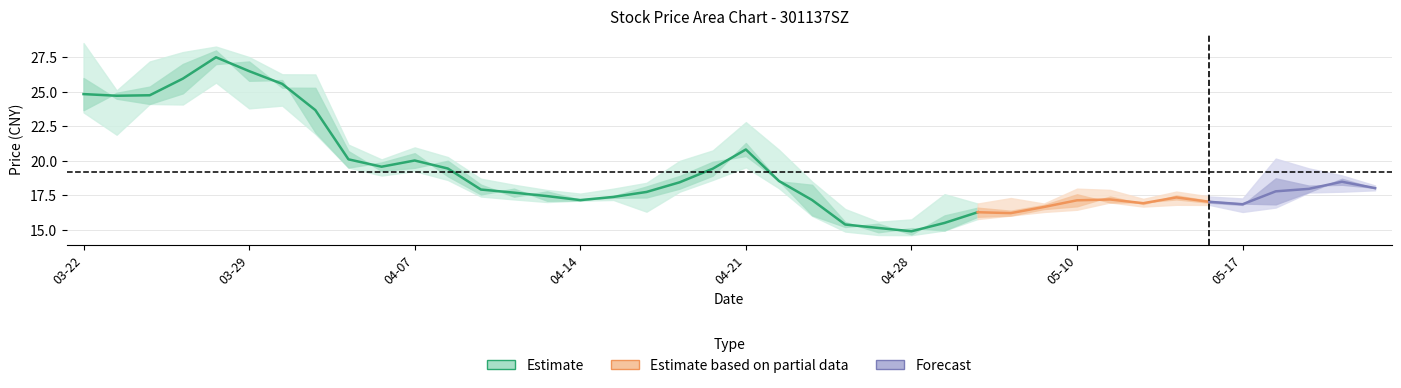

Which has a higher value, 2022-03-25 or 2022-05-23?

2022-03-25